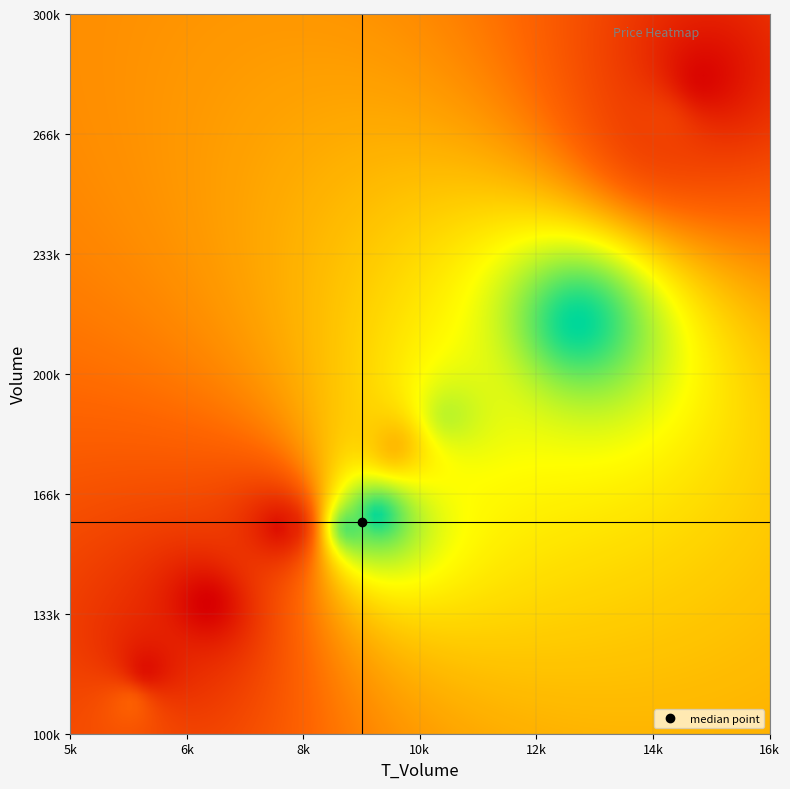

Reading left to right, extract all data points from this chart.

volume: 107169.0	157490.0	117535.0	157058.0	135583.0	283466.0	269286.0	179951.0	188508.0	157038.0	214381.0	160160.0
t_volume: 5893.0	8419.0	6170.0	8274.0	7116.0	14993.0	14284.0	10085.0	10973.0	9382.0	13007.0	9813.0
price: 5.5	5.3	5.3	5.2	5.2	5.2	5.4	5.7	5.9	6.0	6.1	6.1
t_change: 0.7	1.0	0.8	1.0	0.9	1.9	1.8	1.2	1.2	1.0	1.4	1.1